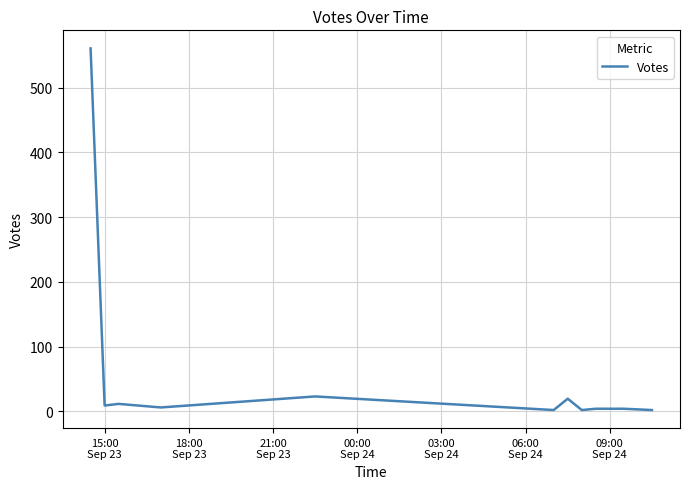

What is the greatest value displayed?

560.4